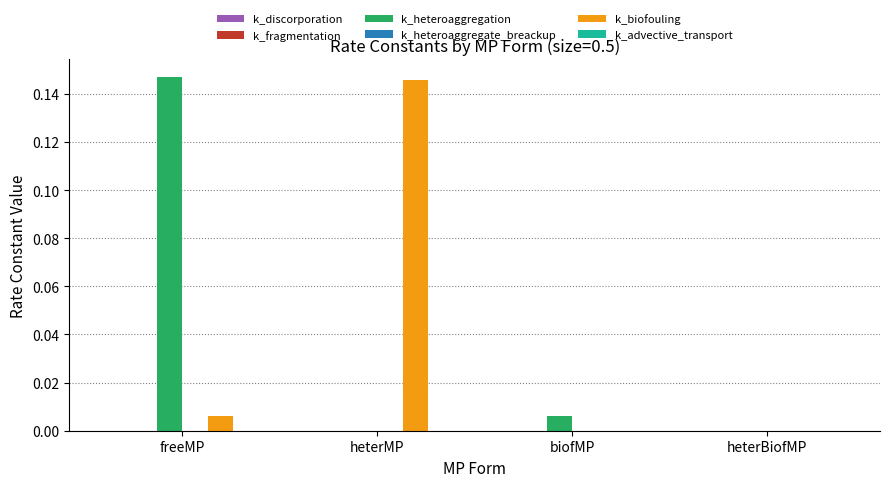

Are the bars horizontal?

No